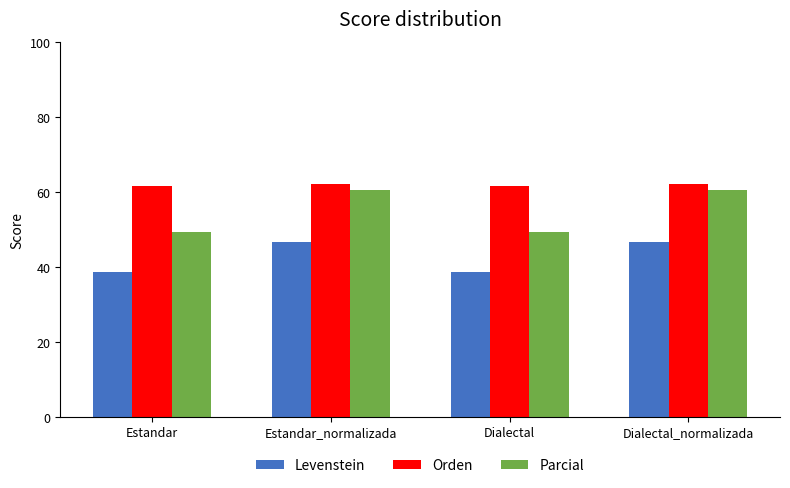

How many bars are there in each group?

3